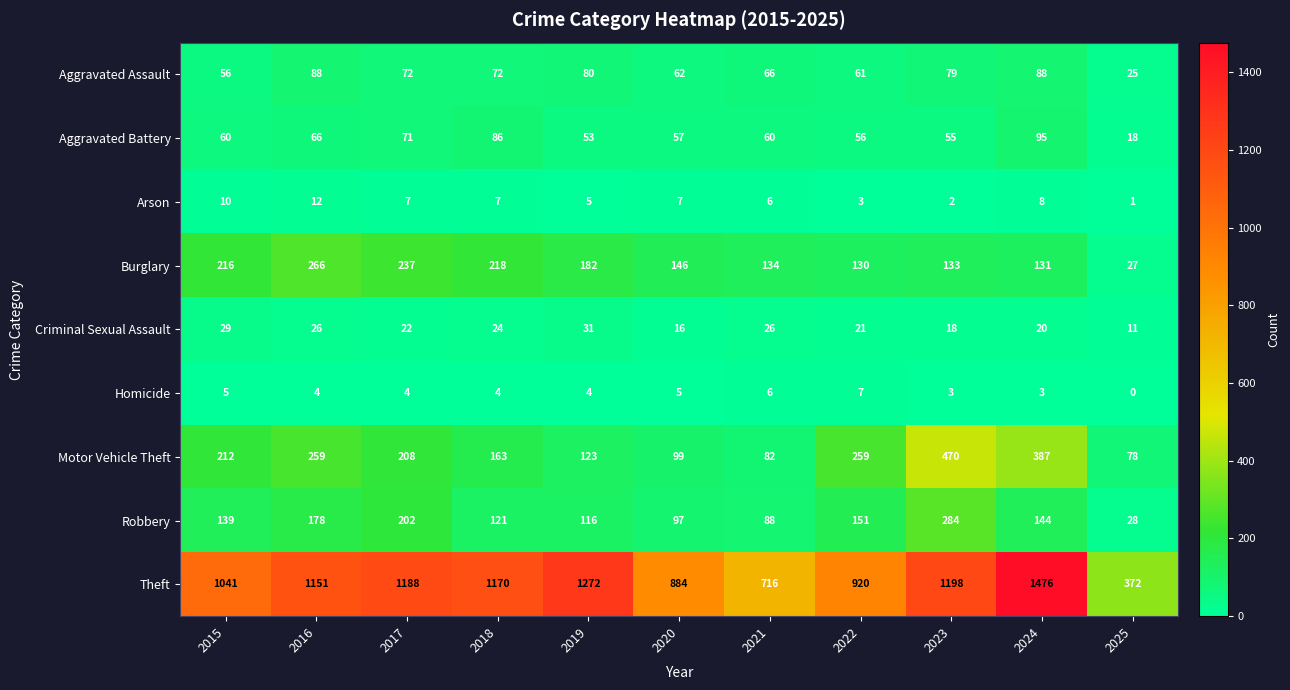

Rank the series by their maximum value, from highest to lowest.

Theft, Motor Vehicle Theft, Robbery, Burglary, Aggravated Battery, Aggravated Assault, Criminal Sexual Assault, Arson, Homicide